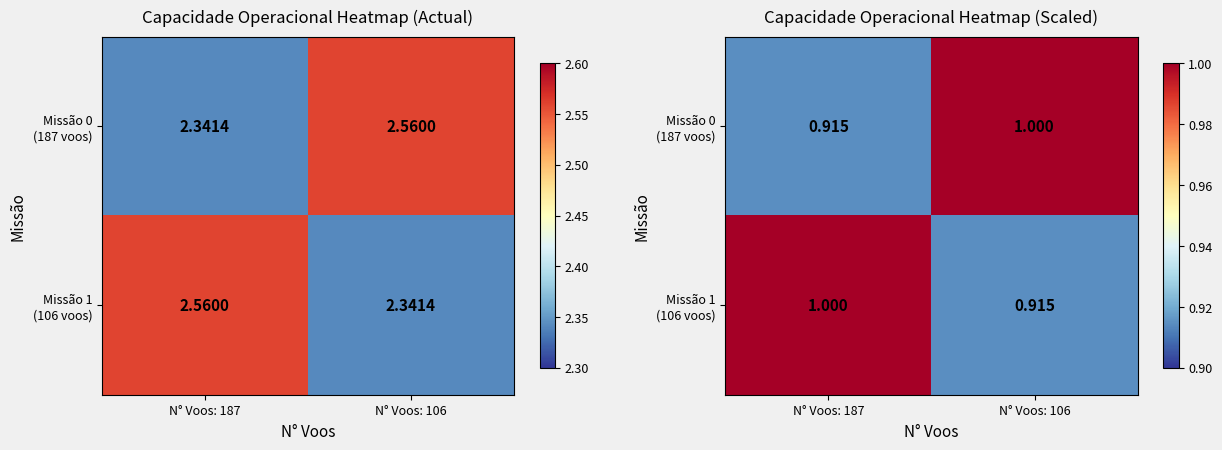

What is the sum of all Missão 1 (106 voos) values?

1.9